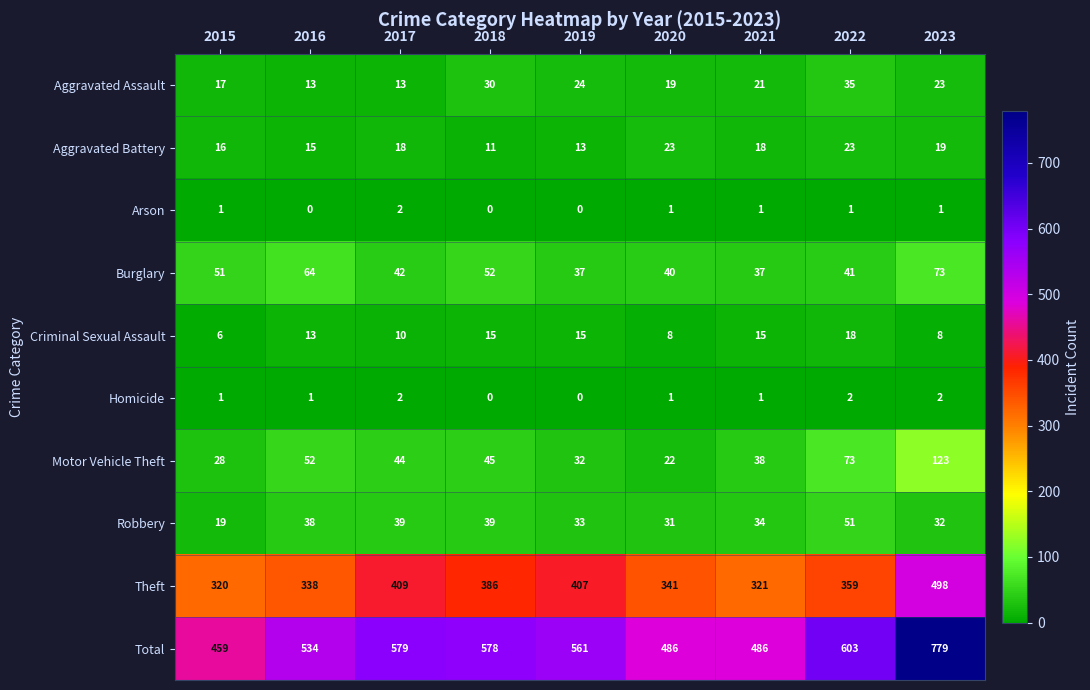

Which series changed the most between 2018 and 2022?

Motor Vehicle Theft